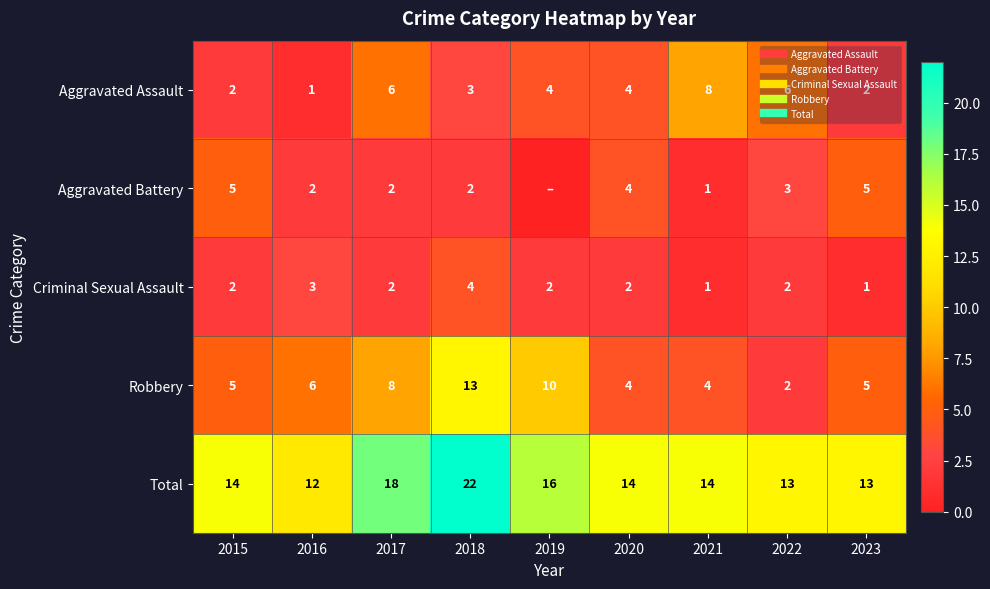

How many data points in Robbery are above 5?

4